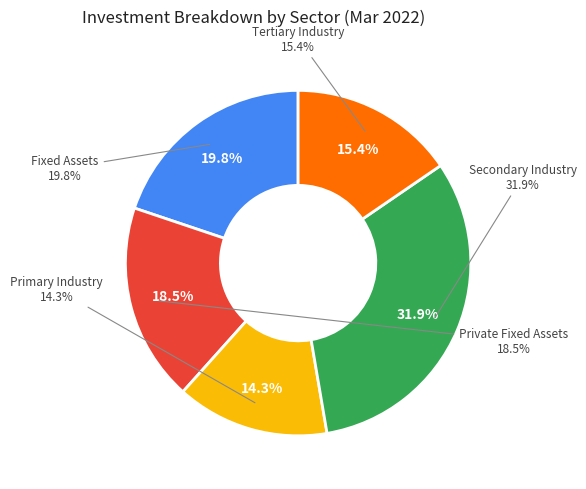

How many slices are in this pie chart?

5